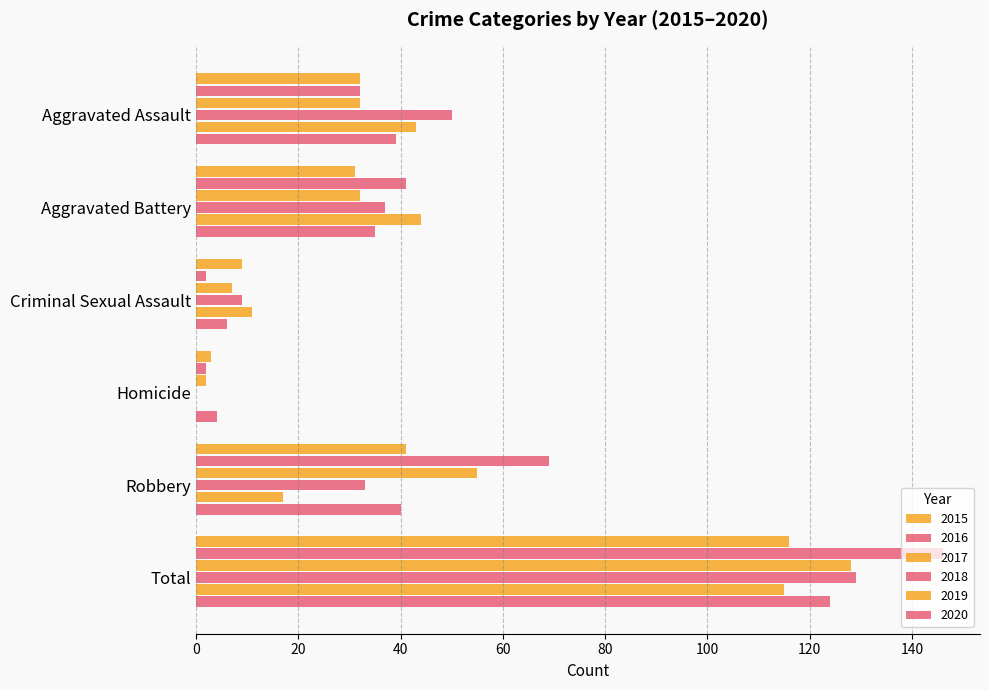

What is the sum of the 2017 values at Aggravated Assault and Homicide?

34